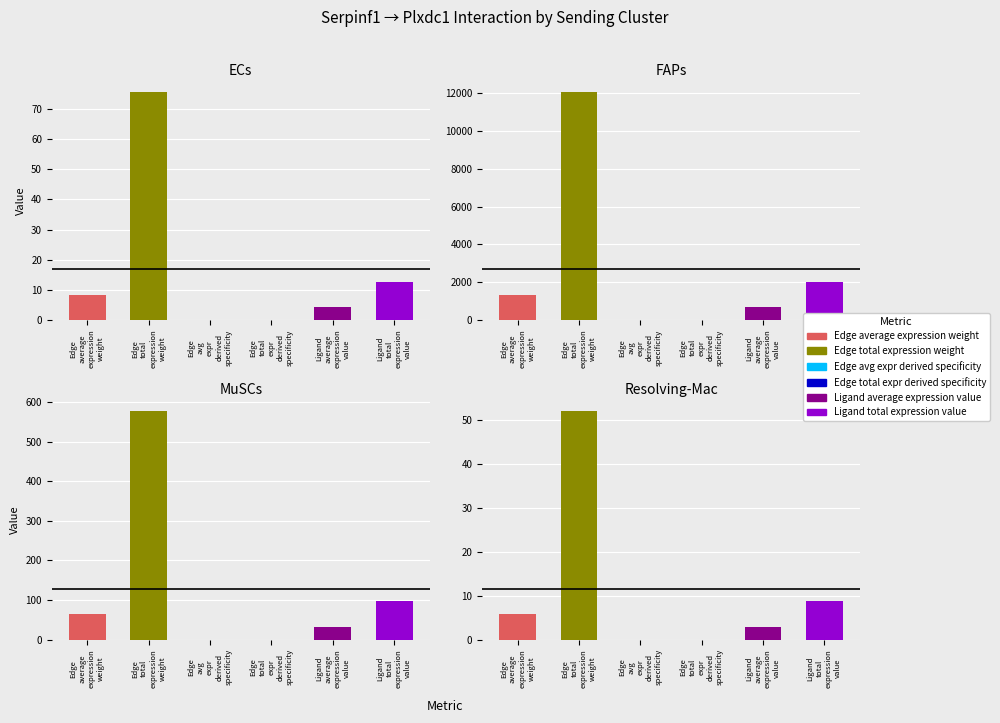

At which category does the chart reach its peak across all series?

1